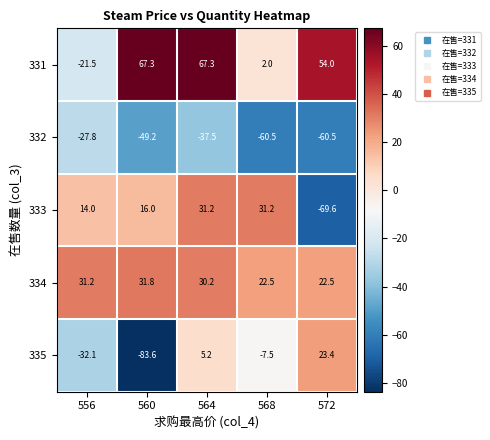

Is it true that 334 equals 10.6 at 556?

False